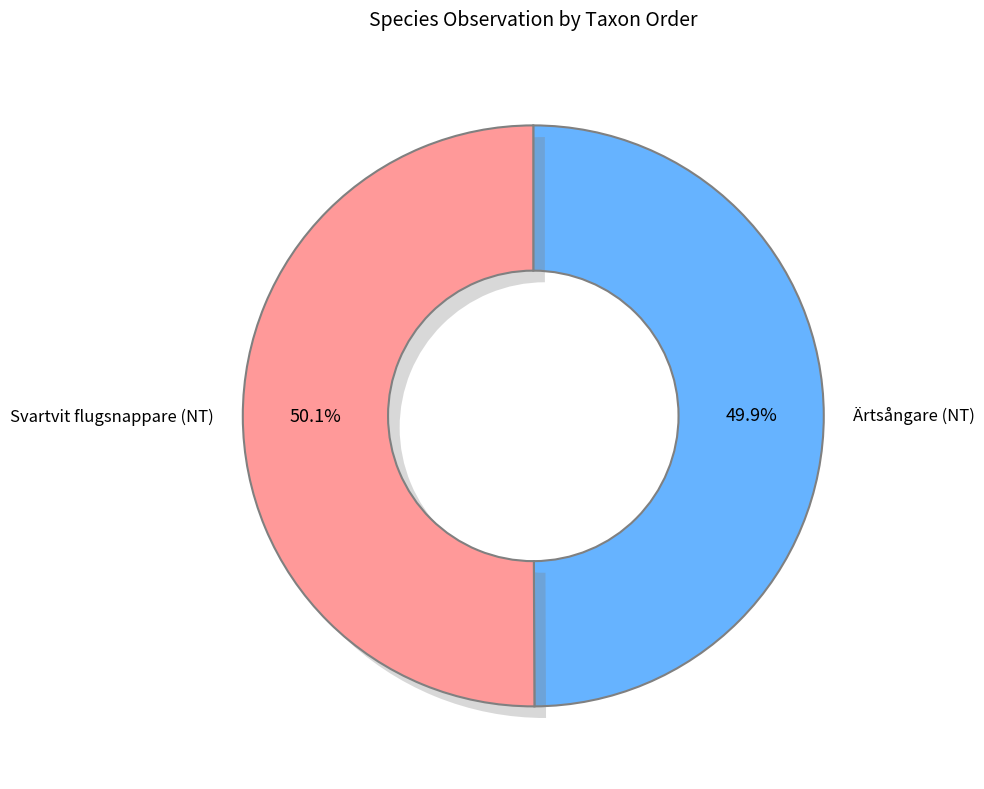

True or false: Svartvit flugsnappare (NT) accounts for 50% of the total.

True